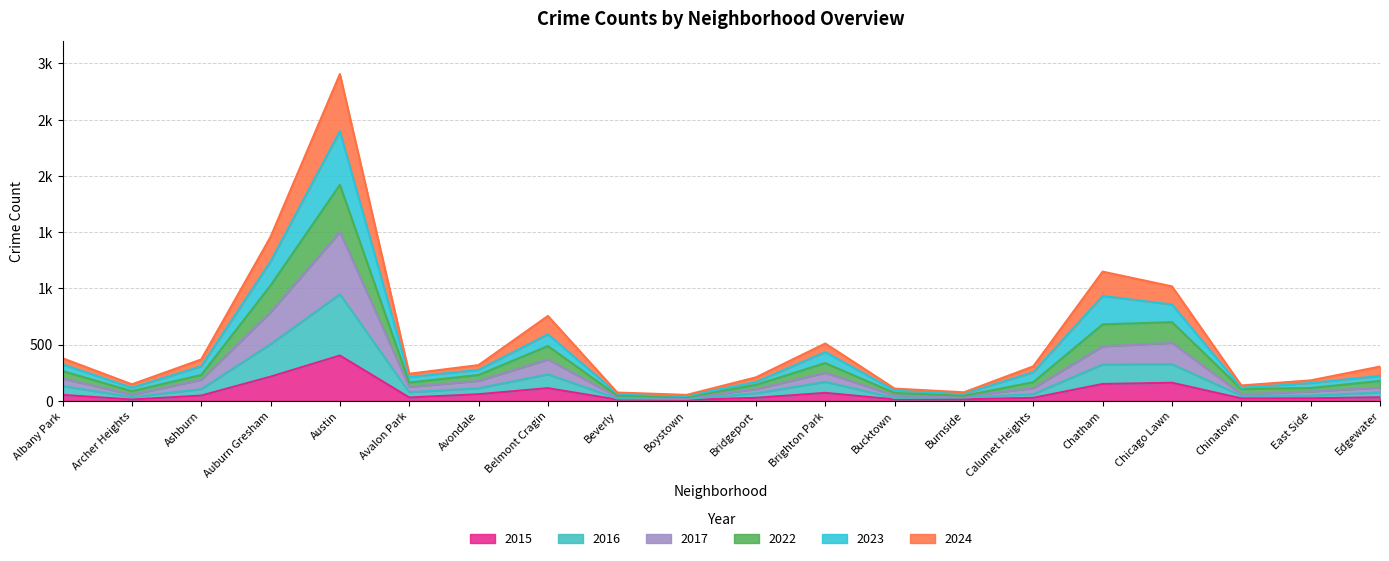

At which category does the chart reach its peak across all series?

Austin